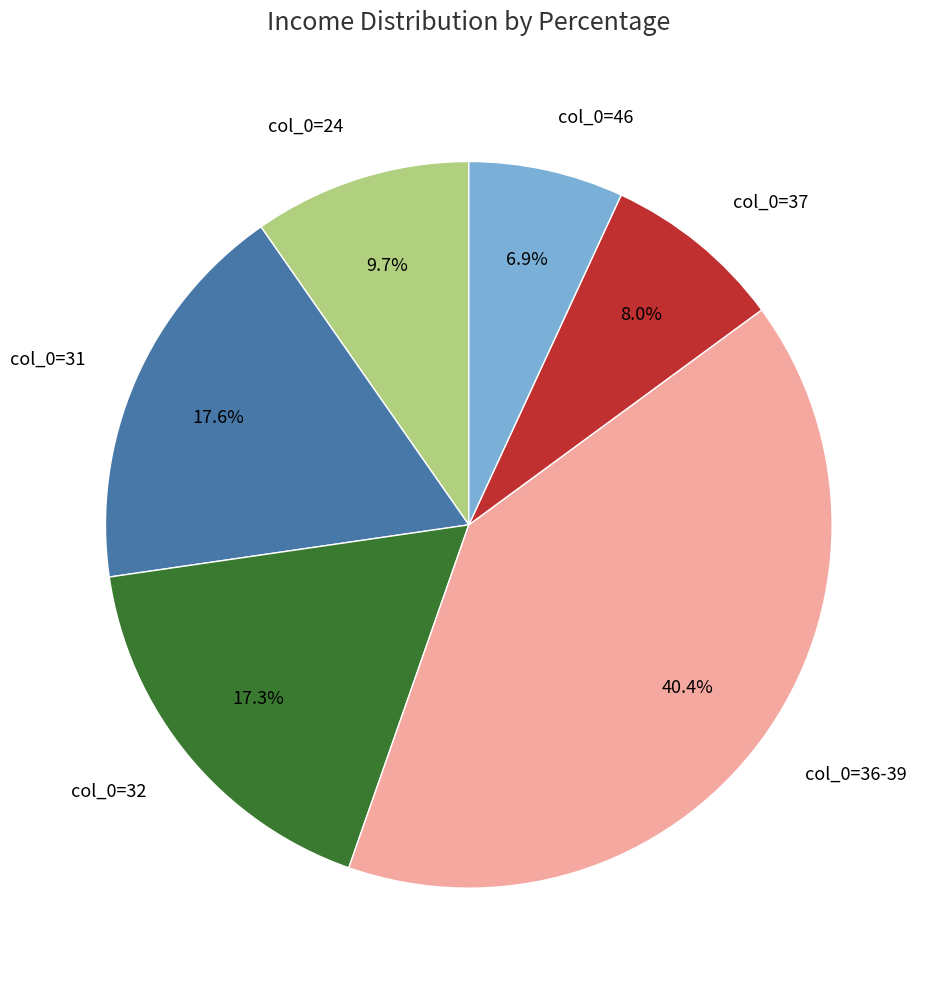

Between col_0=31 and col_0=24, which is larger?

col_0=31